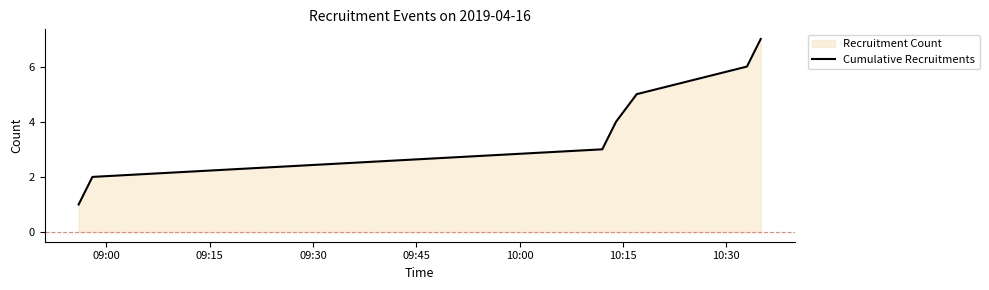

True or false: the data has more than 1 interior local peaks.

False